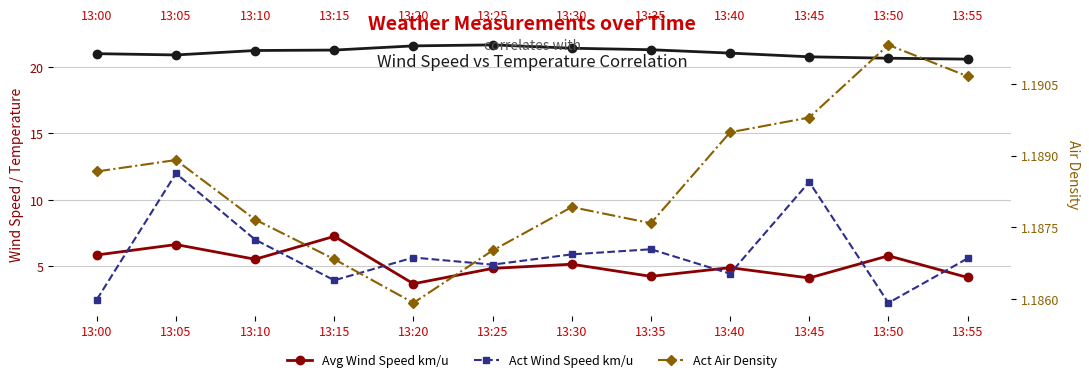

Rank the series by their maximum value, from highest to lowest.

Avg Air Temperature, Act Wind Speed km/u, Avg Wind Speed km/u, Act Air Density